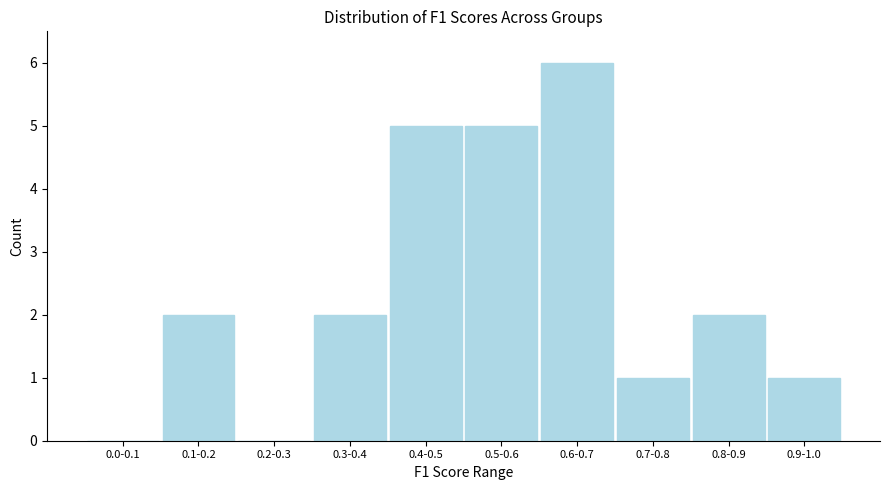

Reading left to right, what are all the values shown in this chart?

0.0-0.1=0	0.1-0.2=2	0.2-0.3=0	0.3-0.4=2	0.4-0.5=5	0.5-0.6=5	0.6-0.7=6	0.7-0.8=1	0.8-0.9=2	0.9-1.0=1